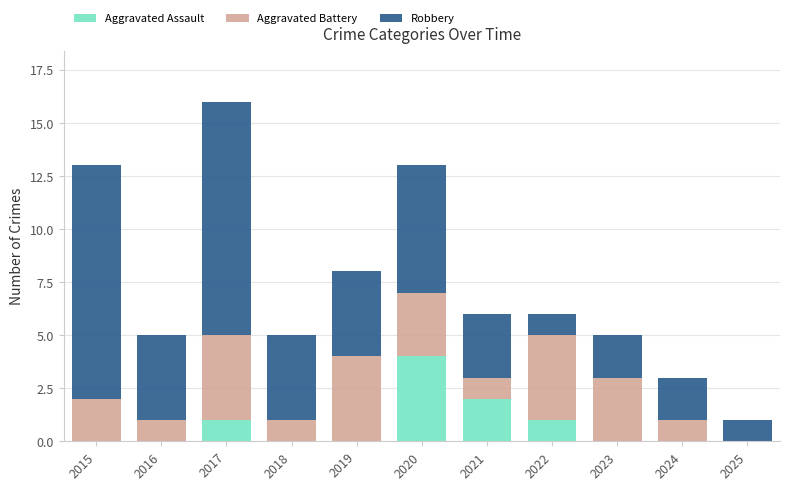

At which category is the sum across all series the highest?

2017